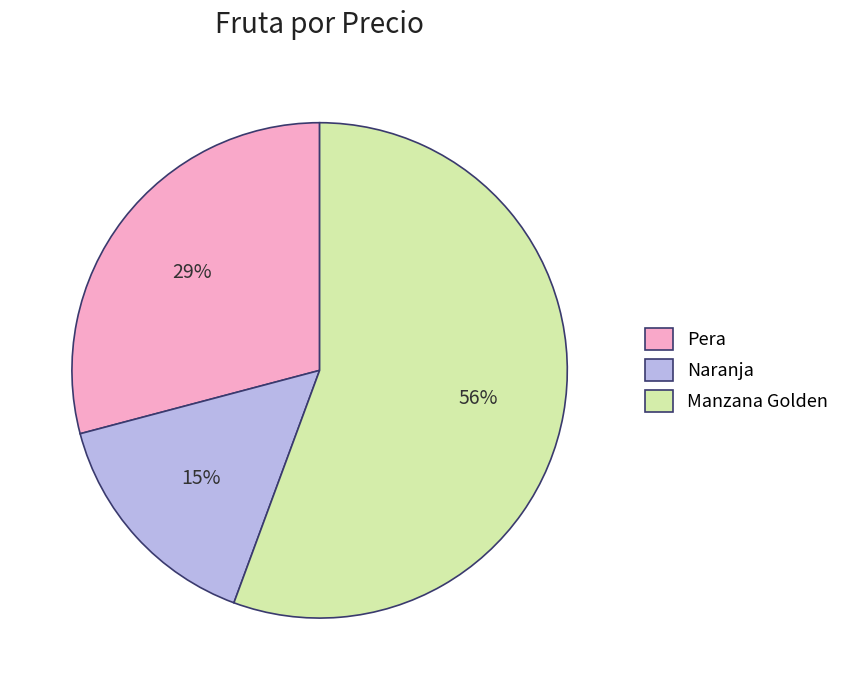

Count the number of slices in the pie.

3